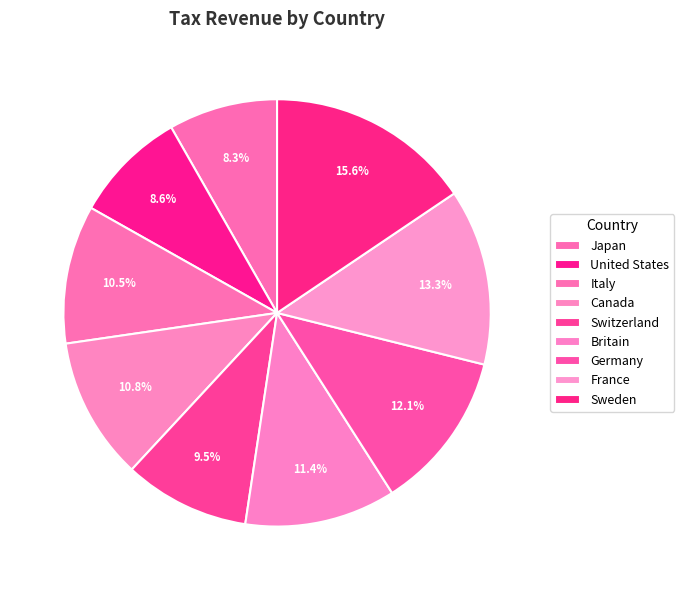

Is there a majority slice in this chart?

No